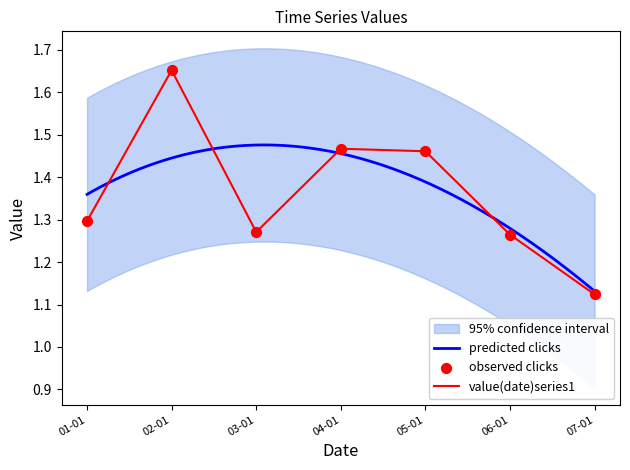

At which label does value(date)series1 reach its minimum?

07-01